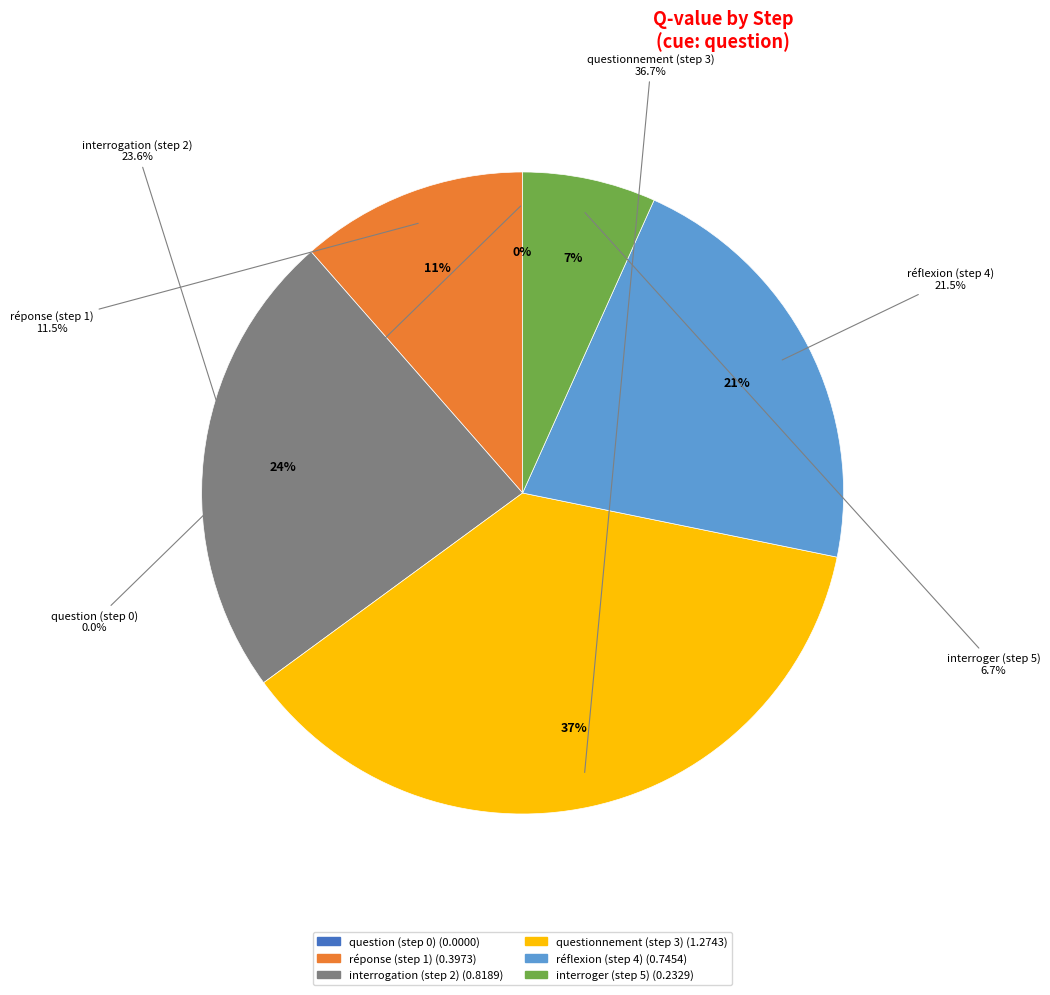

What percentage is the interrogation (step 2) slice, to the nearest percent?

24%